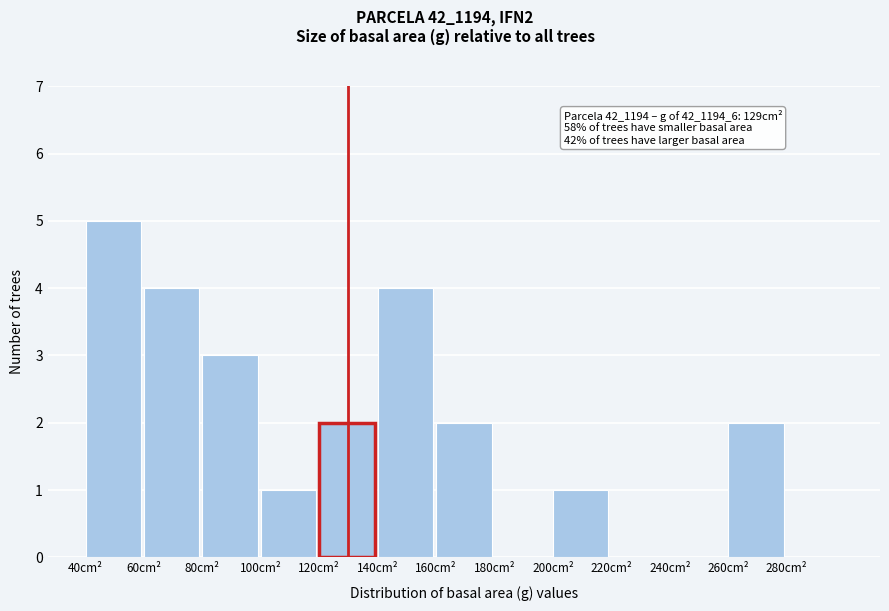

Which range on the x-axis has the tallest bar?

40 to 60